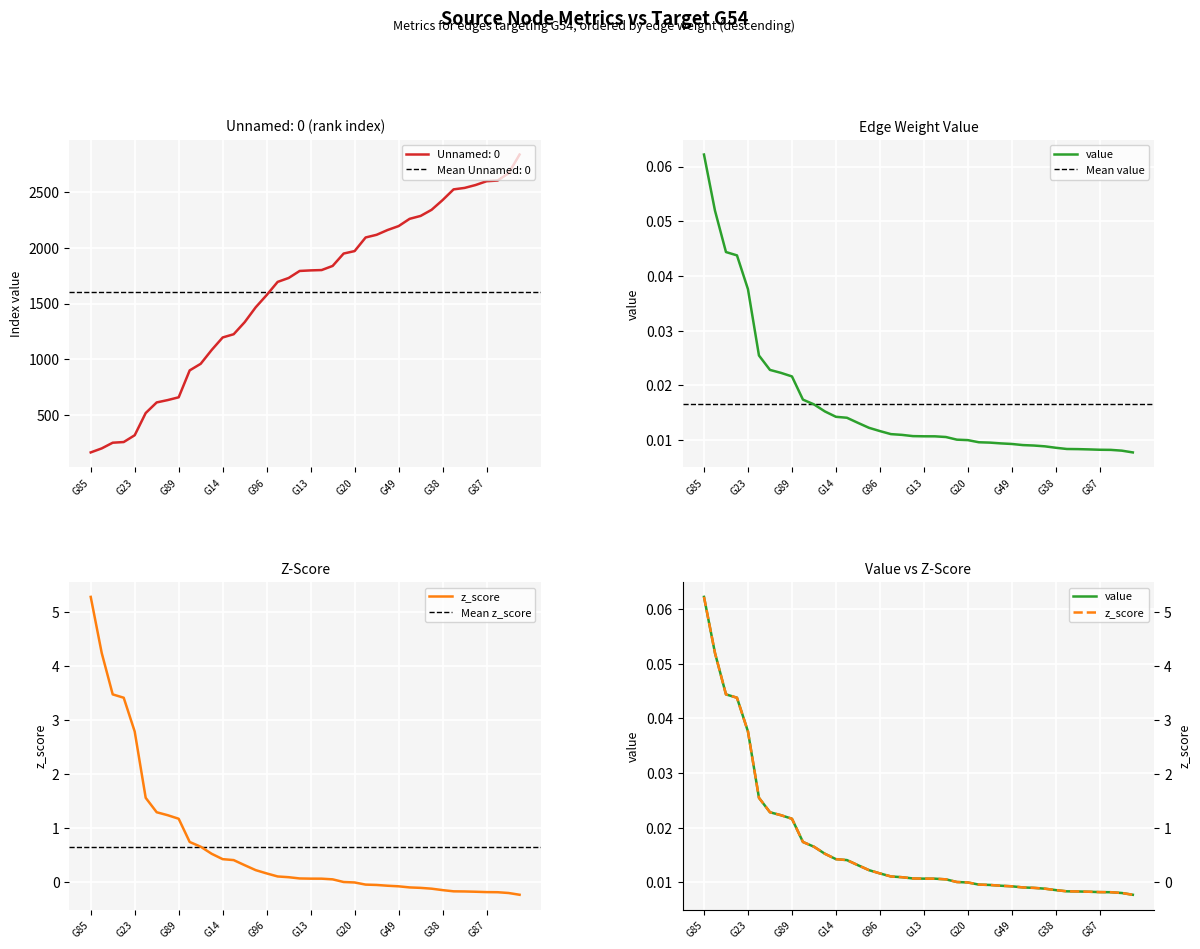

What is the label of the 38th point from the left?

G17